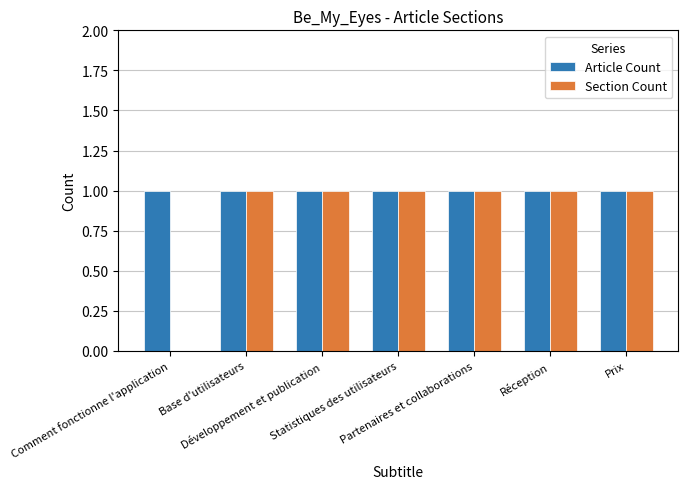

What is the sum of all Section Count values?

6